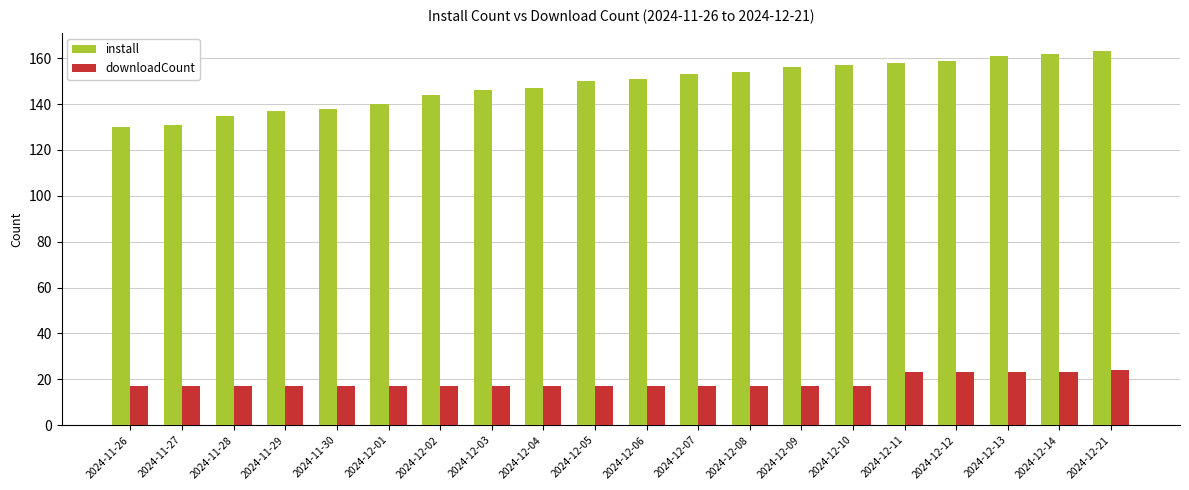

Rank the series by their maximum value, from highest to lowest.

install, downloadCount